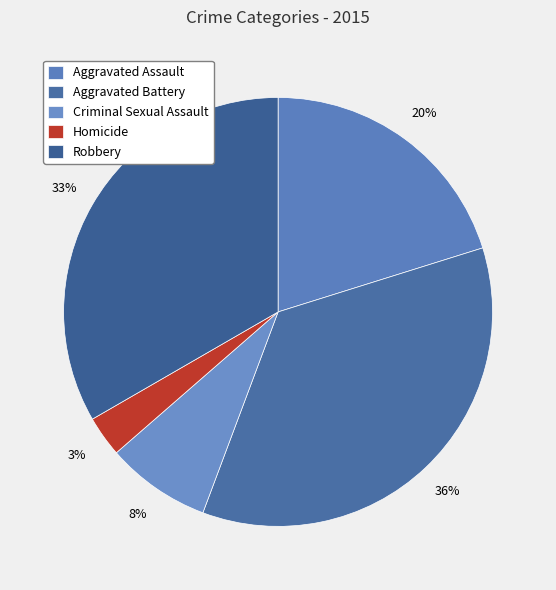

Which category has the biggest portion of the pie?

Aggravated Battery